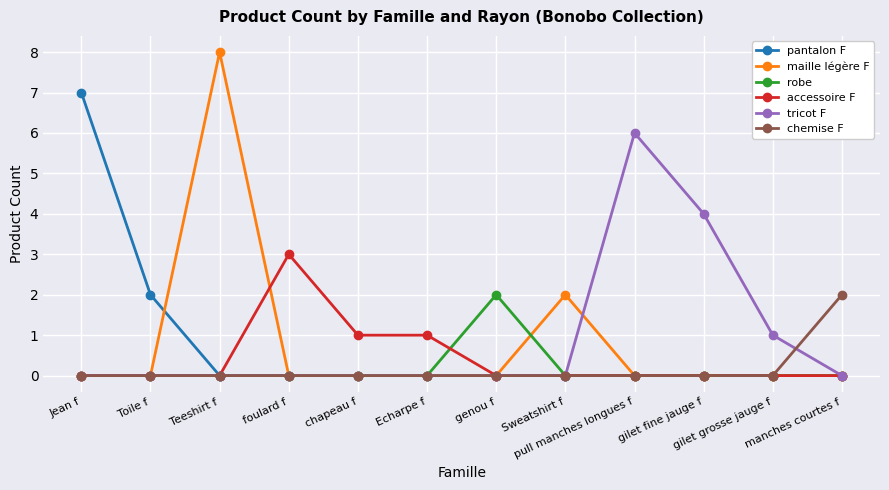

The accessoire F series shows 2 at Sweatshirt f. True or false?

False